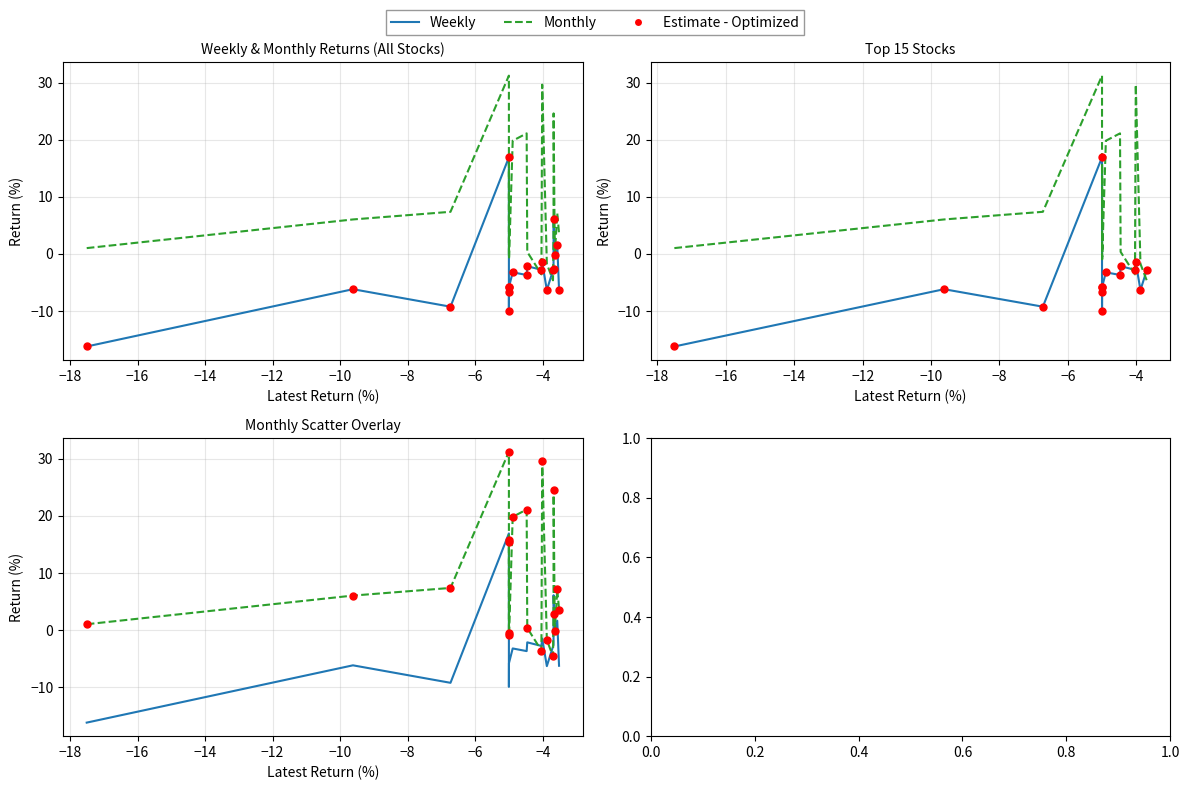

Which series reaches the maximum Y coordinate?

Monthly